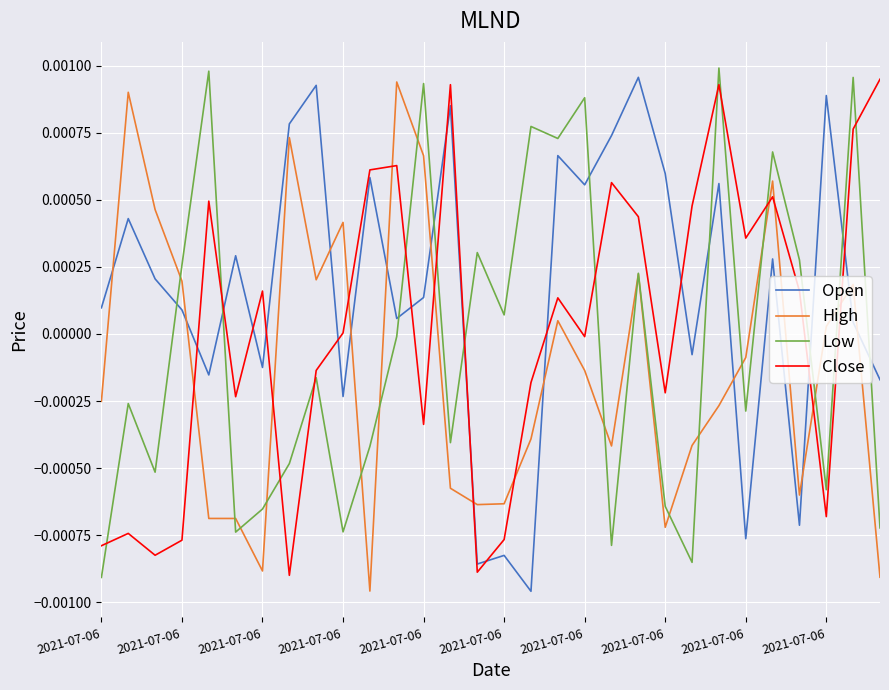

True or false: Close and Low cross at least once.

True